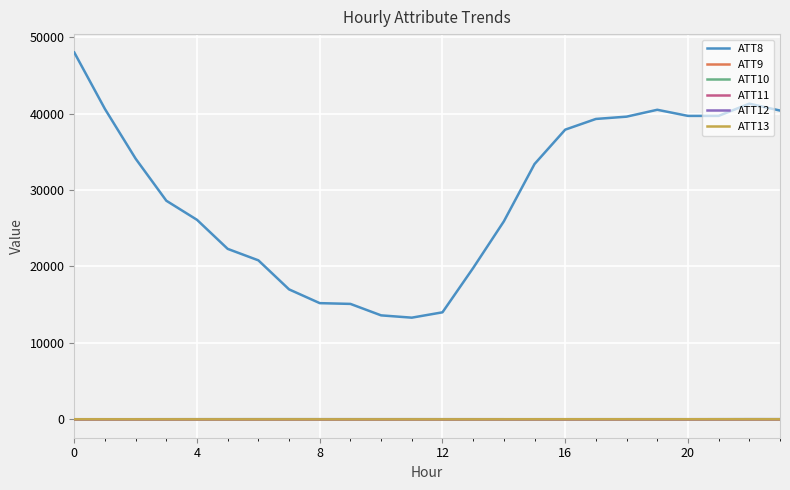

How many values in the ATT12 series exceed 10?

21